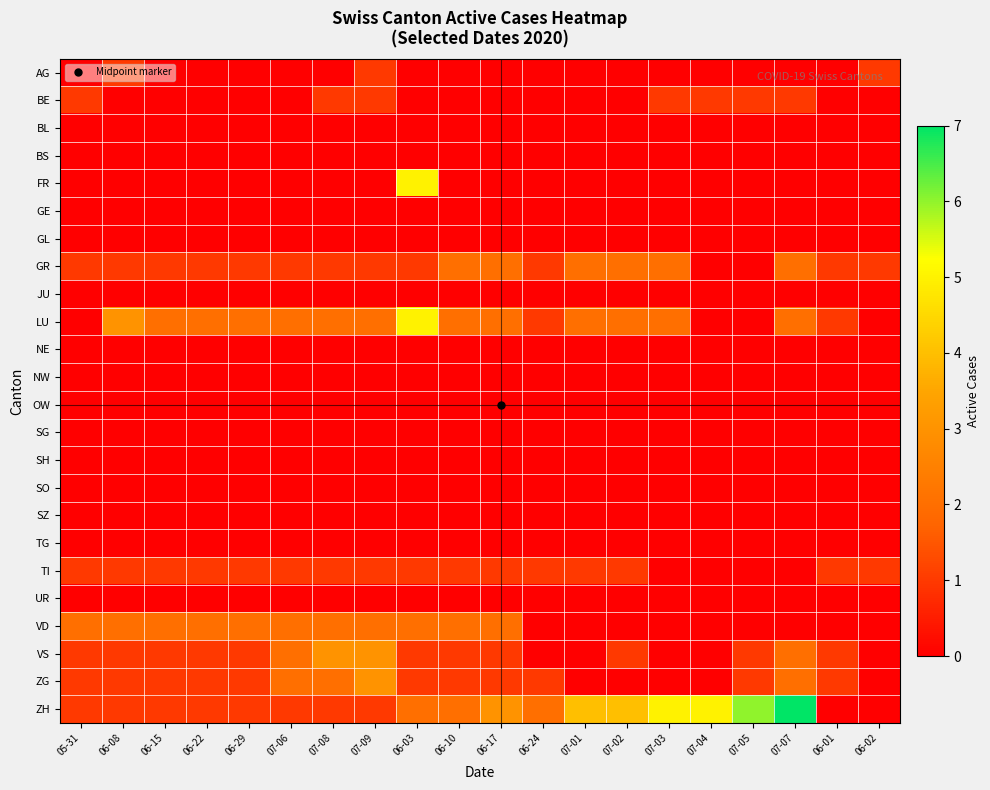

Which series changed the most between 06-03 and 07-04?

FR